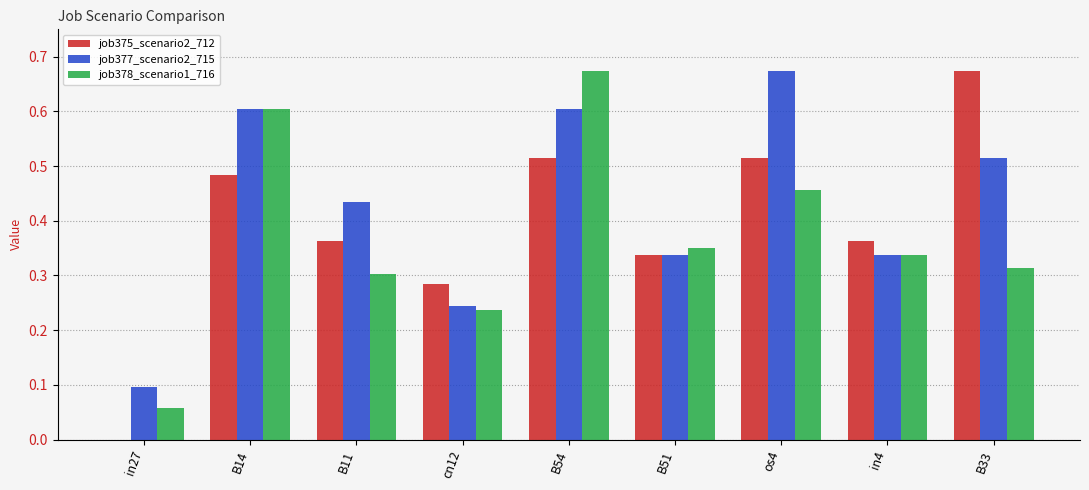

Count the number of categories in the chart.

9